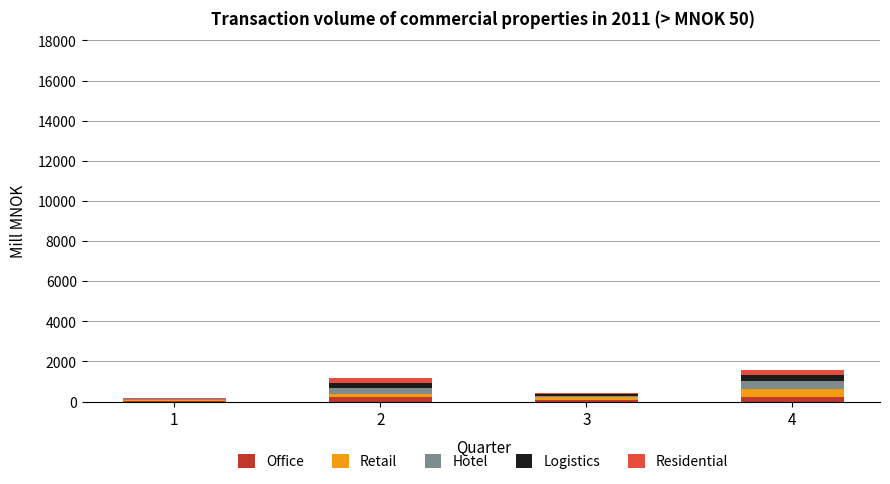

What is the sum of all Office values?

588